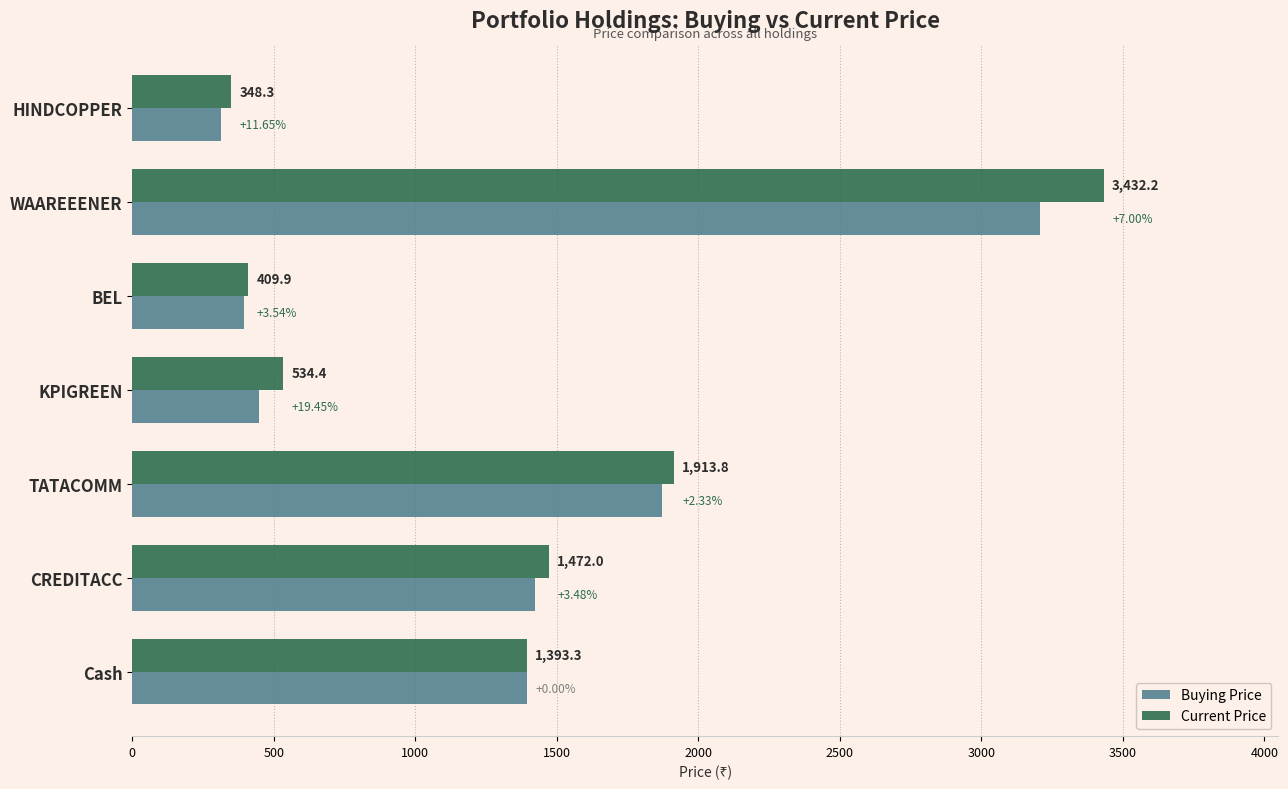

What is the difference between the maximum and second lowest values in the Buying Price series?

2811.7